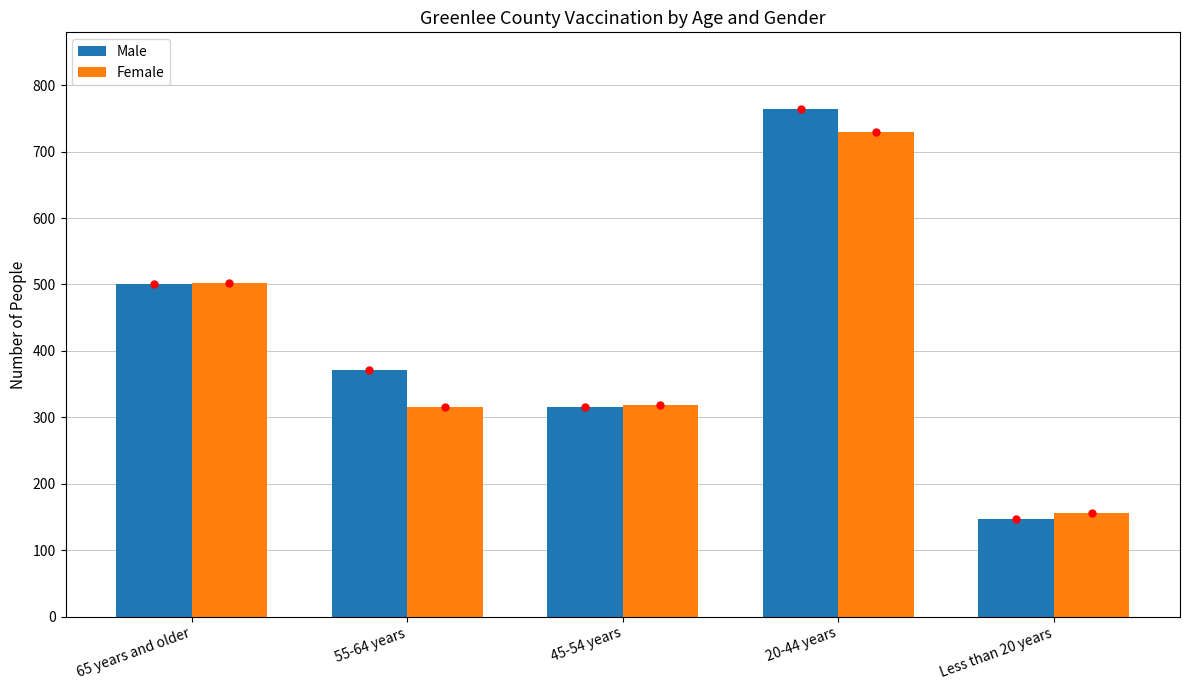

Does the chart contain any negative values?

No